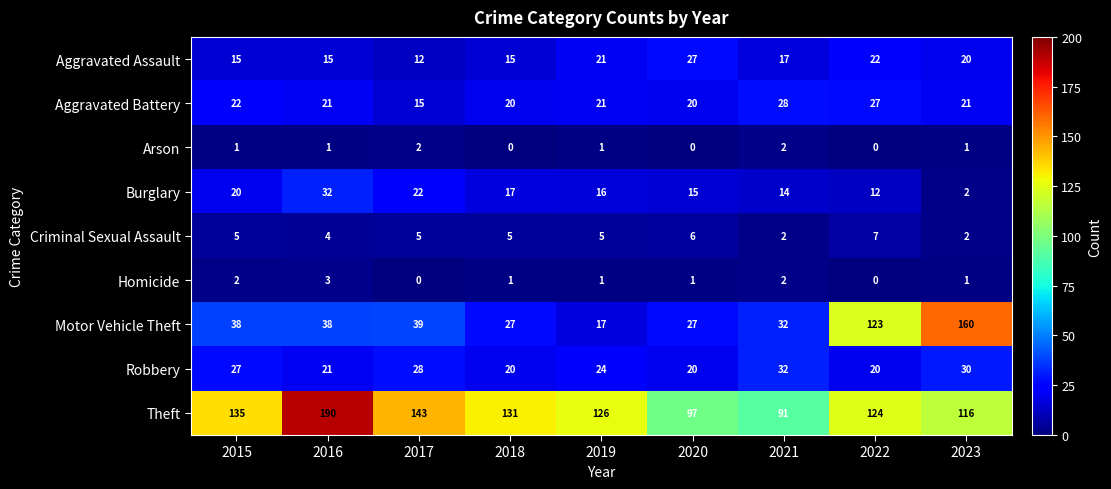

At which category does the chart reach its peak across all series?

2016